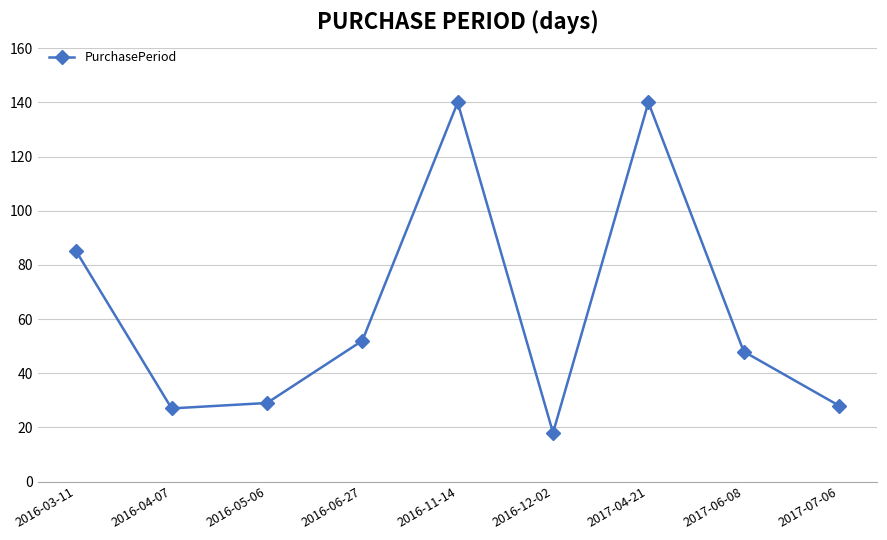

True or false: the data shows 32 at 2016-11-14.

False